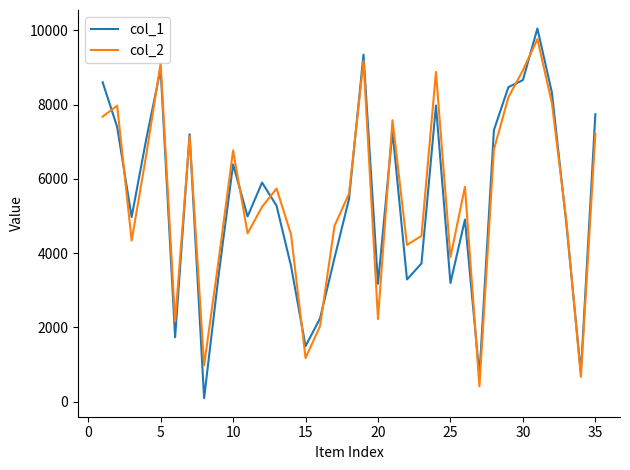

What is the difference between the second highest and minimum values in the col_1 series?

9256